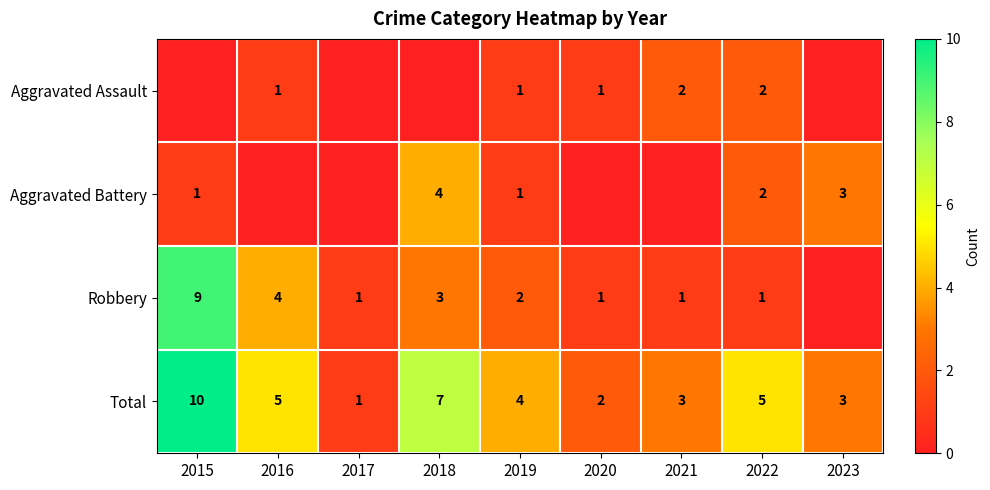

What is the difference between the highest and lowest values at 2019?

3